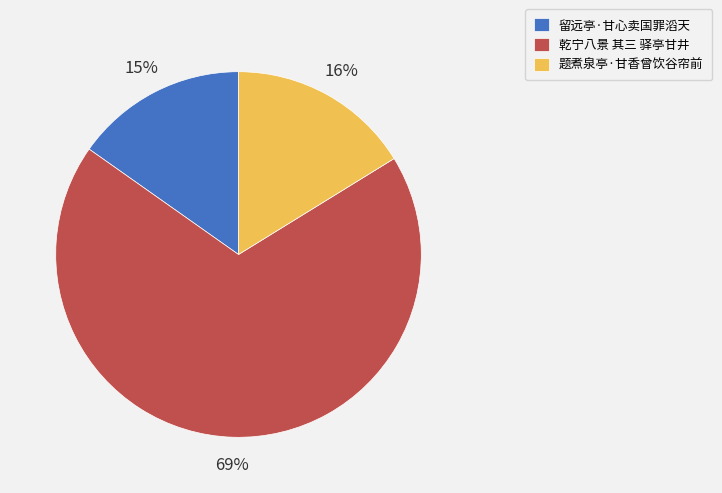

To the nearest percent, what is the combined percentage of 乾宁八景 其三 驿亭甘井 and 题煮泉亭·甘香曾饮谷帘前?

85%